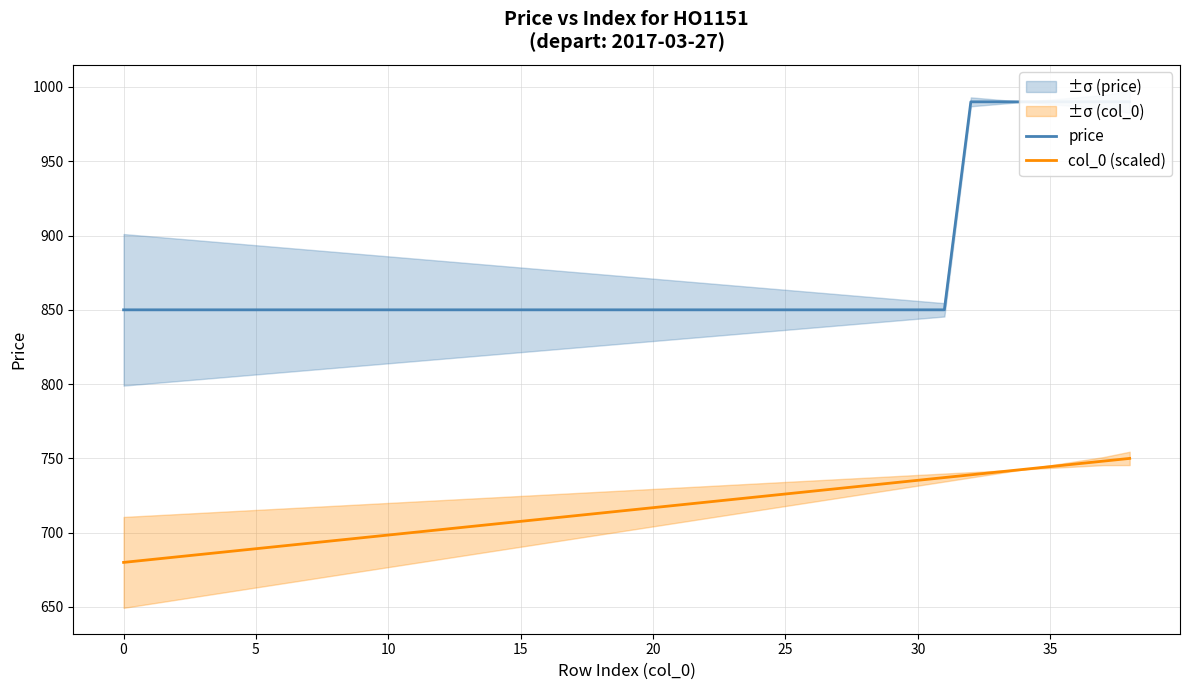

What is the value of the price point at the 3rd from the left?

850.0